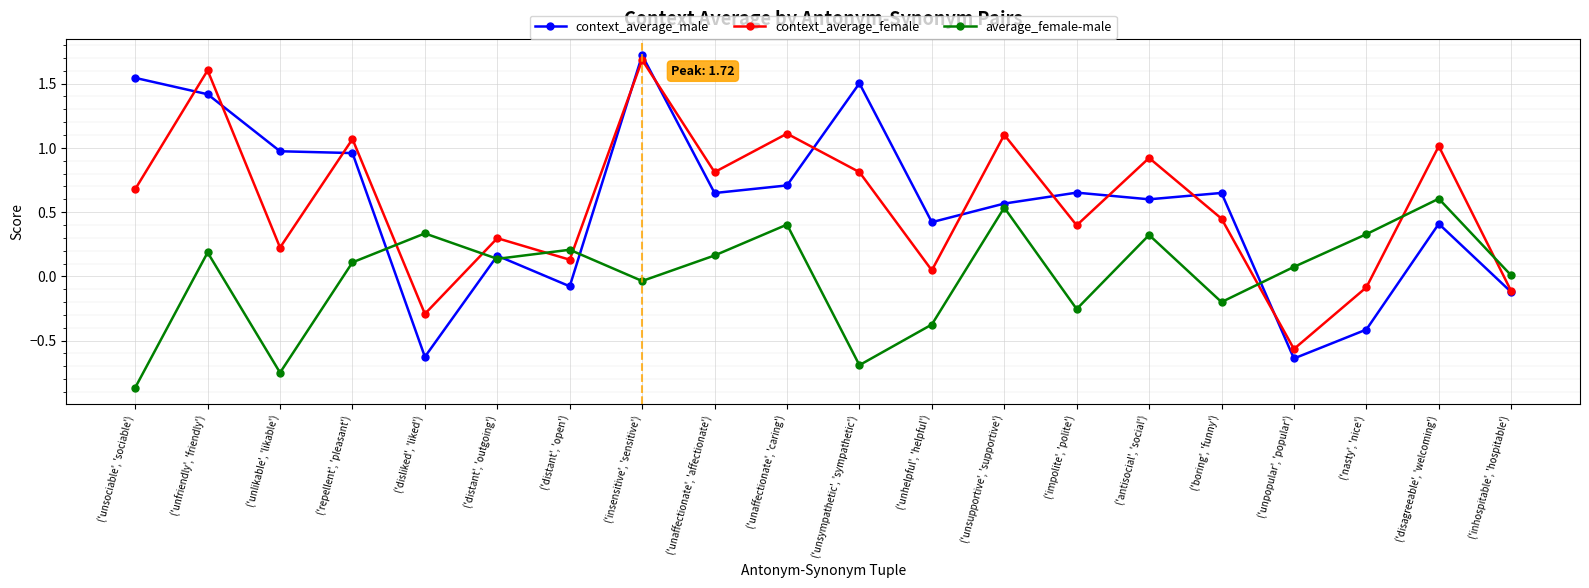

Between ('unhelpful', 'helpful') and ('antisocial', 'social'), which series saw the biggest shift?

context_average_female